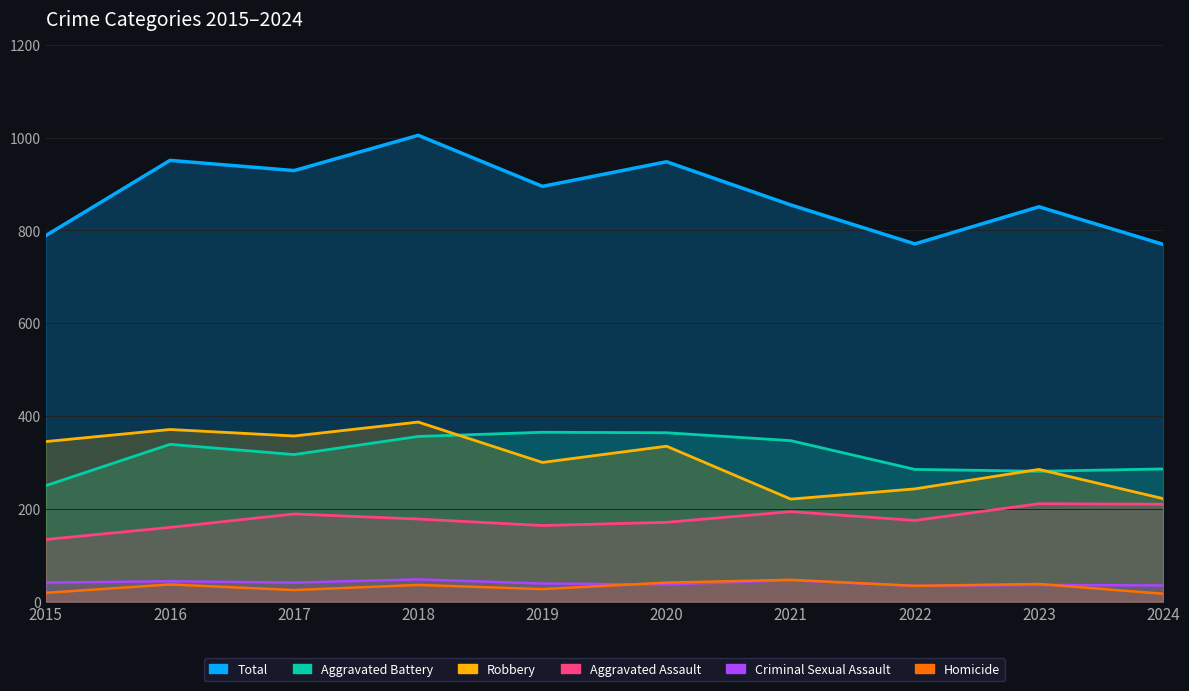

Which category has the highest value in the Criminal Sexual Assault series?

2018